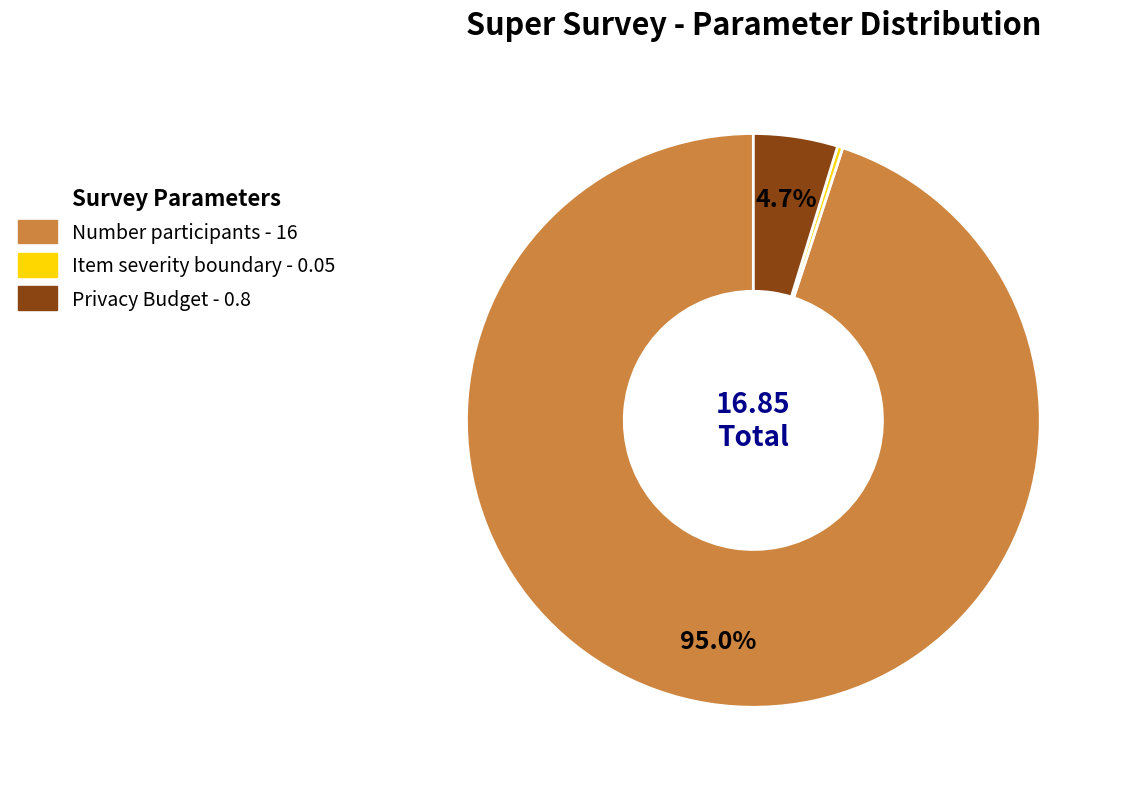

True or false: Item severity boundary accounts for 0% of the total.

True